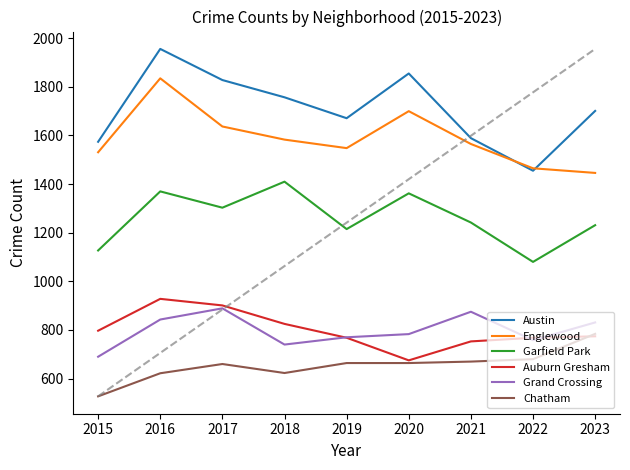

True or false: Grand Crossing and Garfield Park intersect in this chart.

False